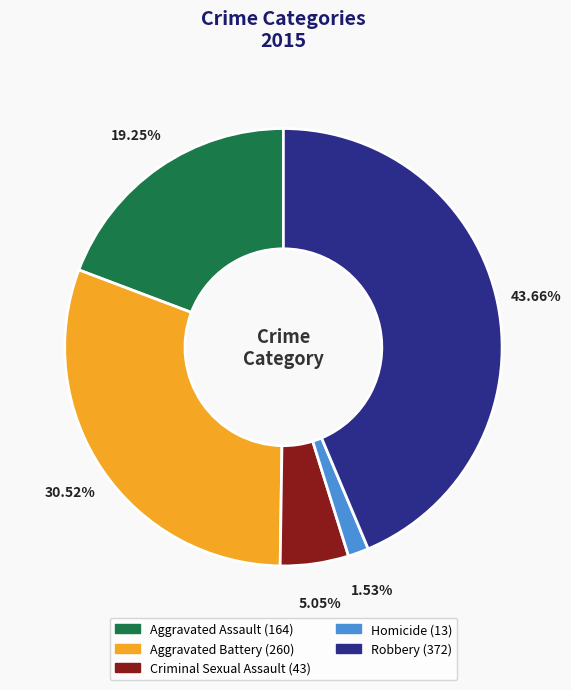

To the nearest percent, what portion does Homicide represent?

2%